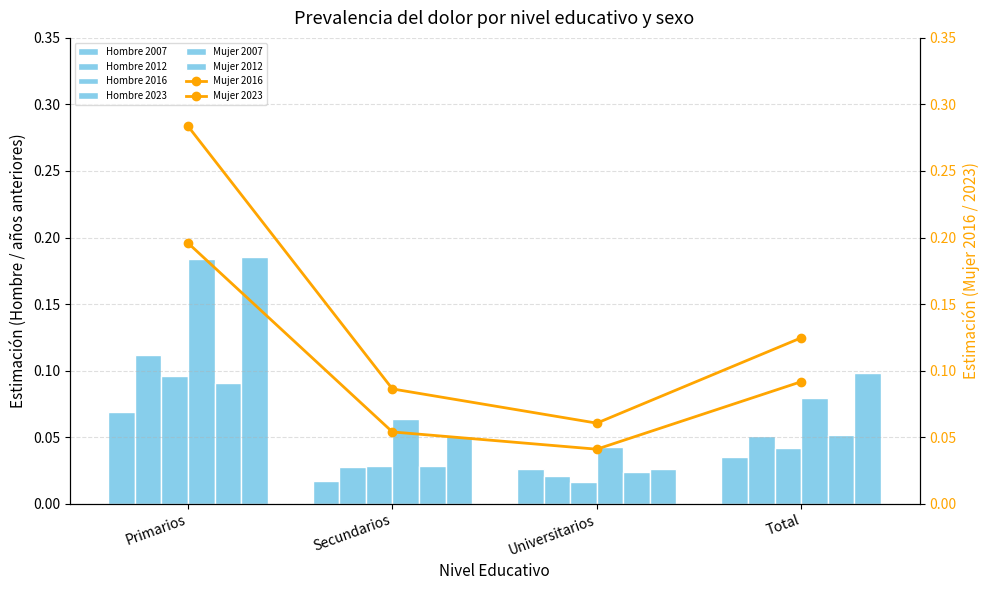

How many groups of bars are there?

4